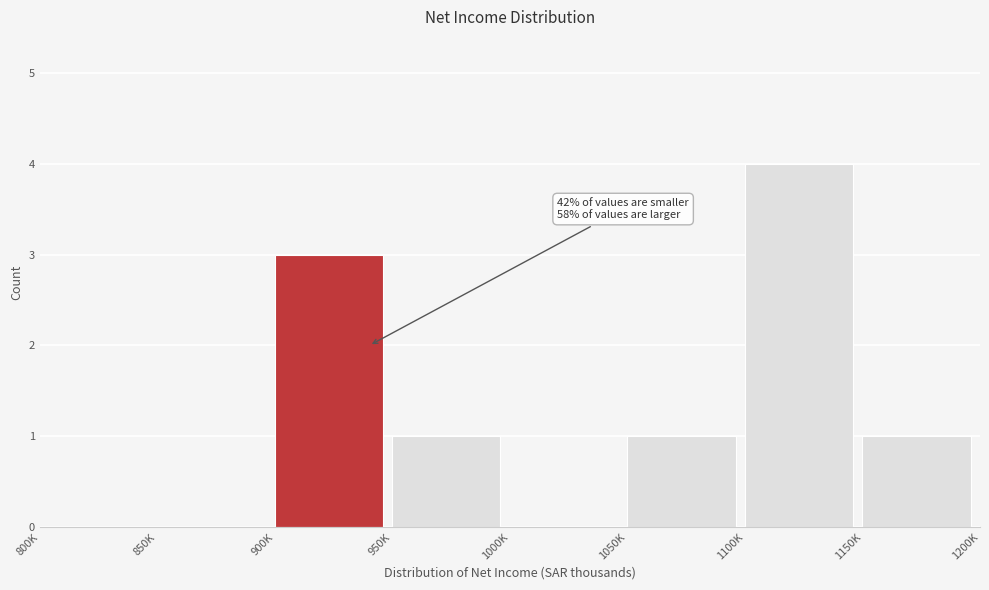

Reading right to left, what are all the values shown in this chart?

1150K=1	1100K=4	1050K=1	1000K=0	950K=1	900K=3	850K=0	800K=0